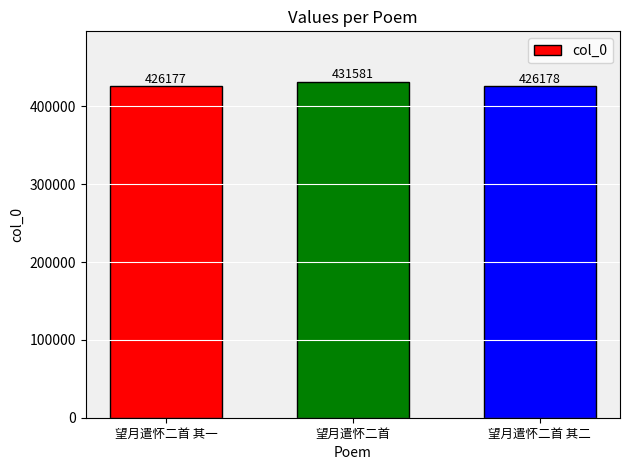

How many data points are less than 426178?

1